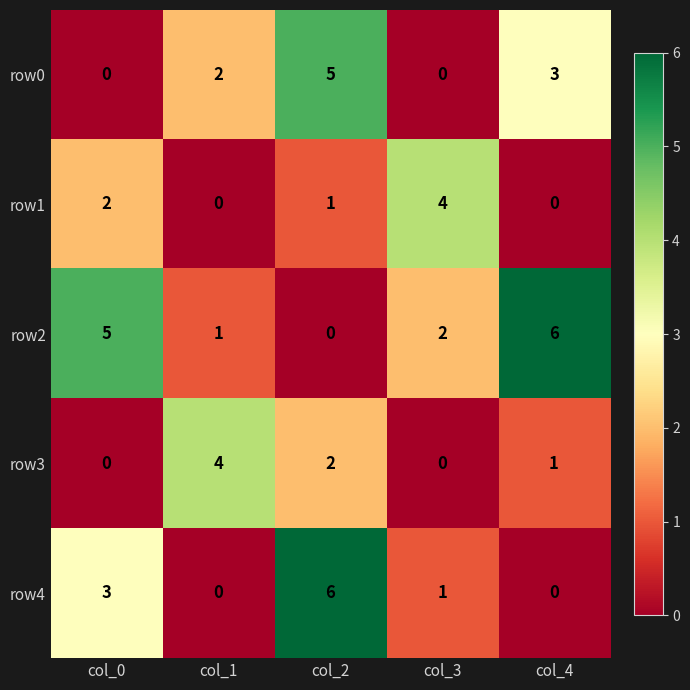

What is the difference between the row0 values at col_3 and col_4?

3